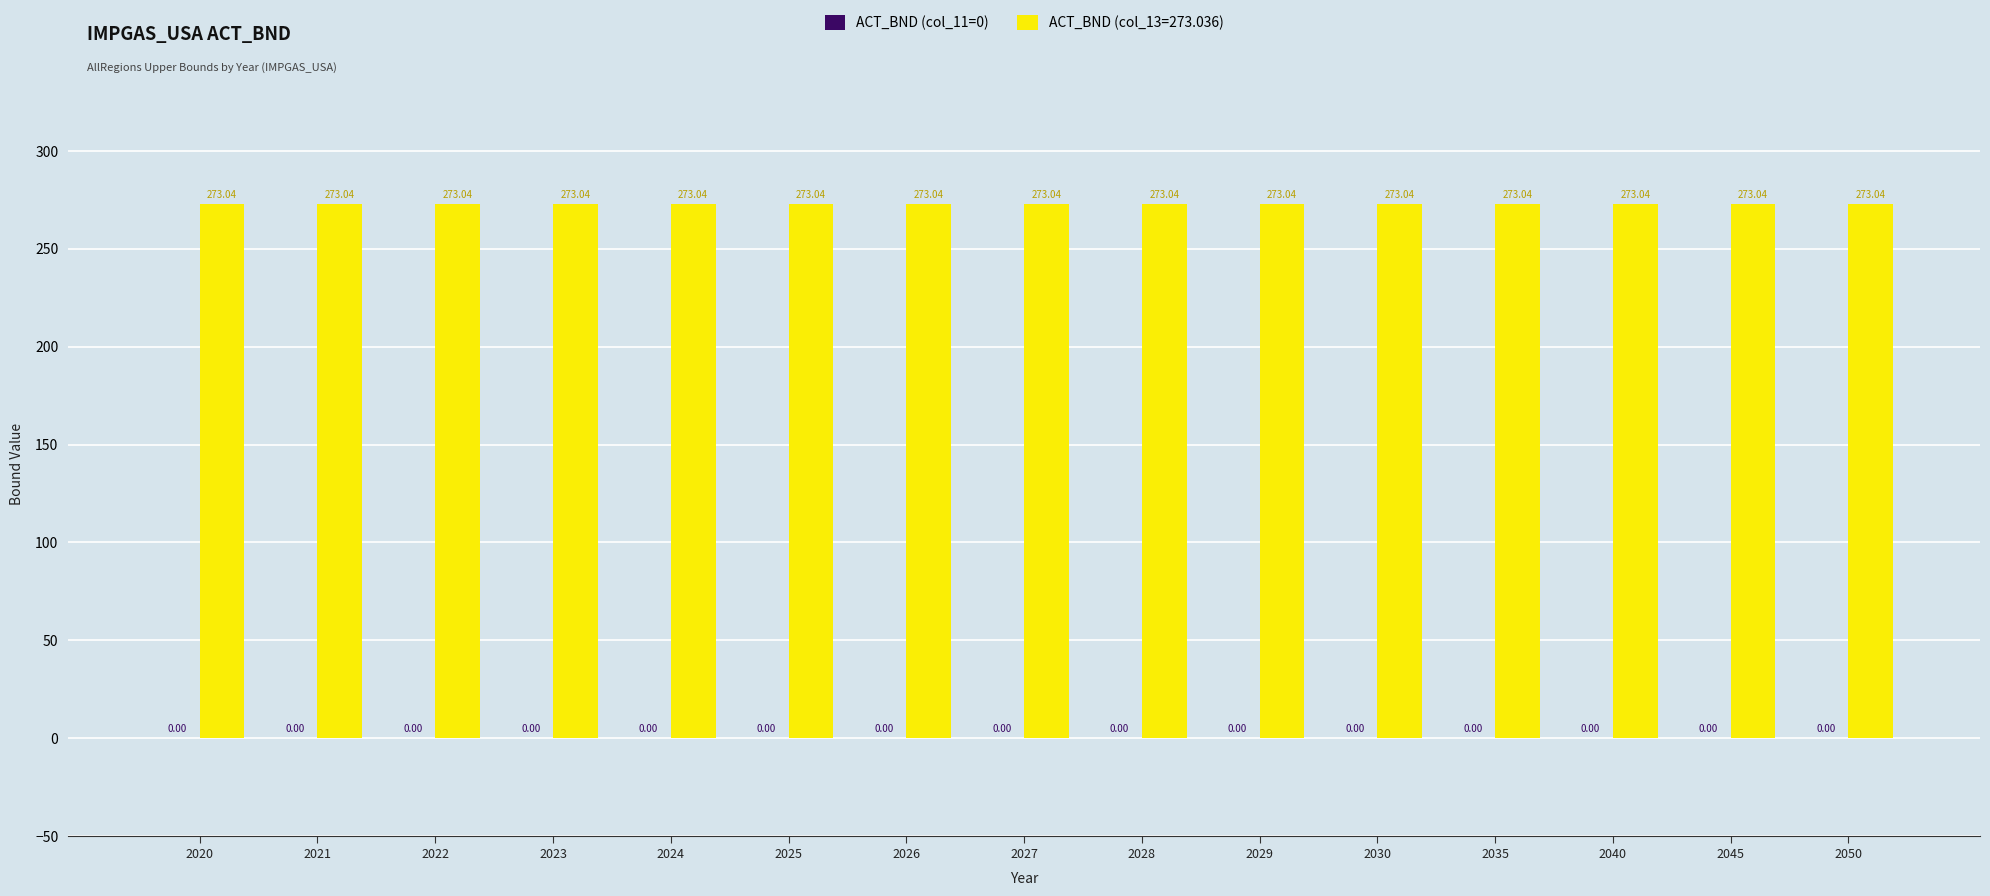

What is the minimum value for ACT_BND (col_13=273.036)?

273.0